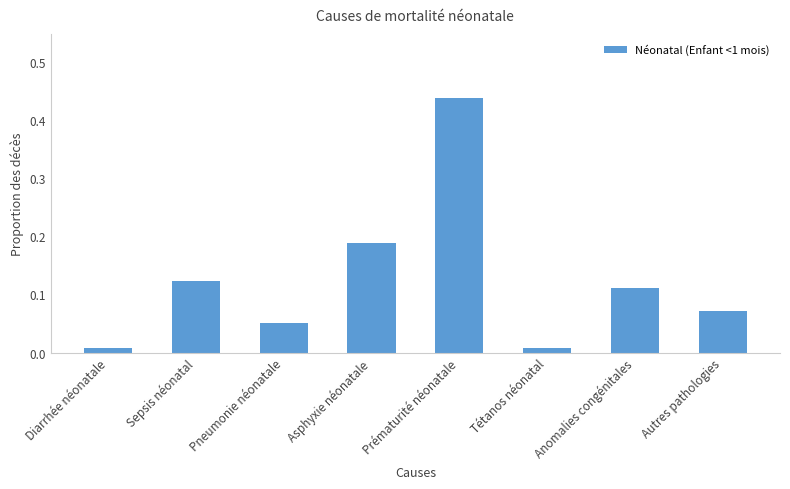

Are the bars horizontal?

No